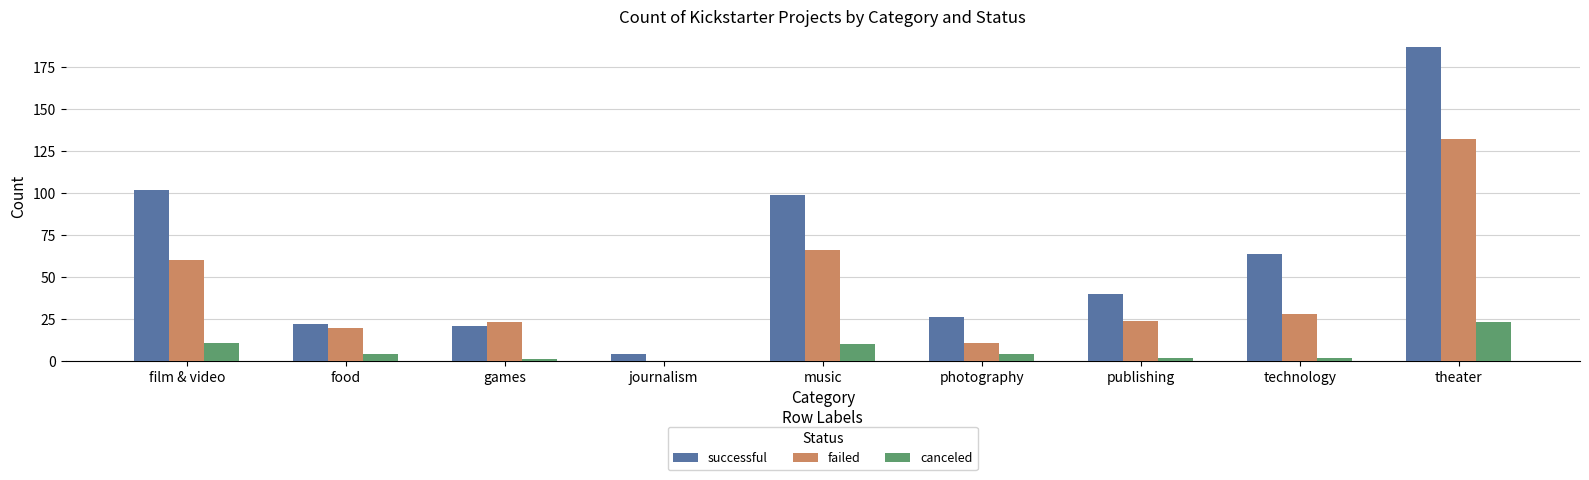

What is the highest value of the canceled series?

23